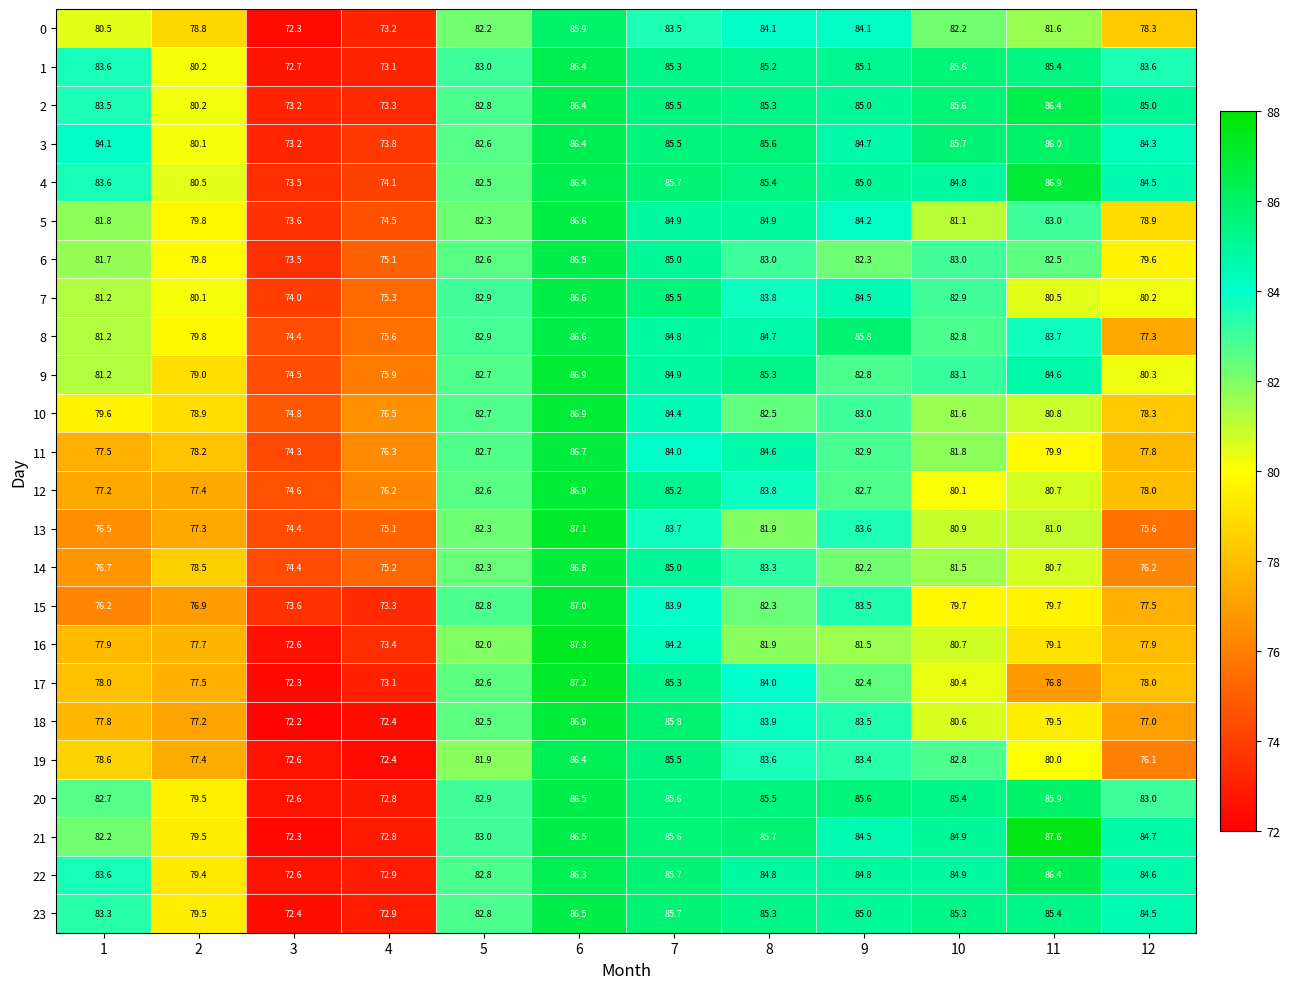

What is the average value of the 13 series?

80.0